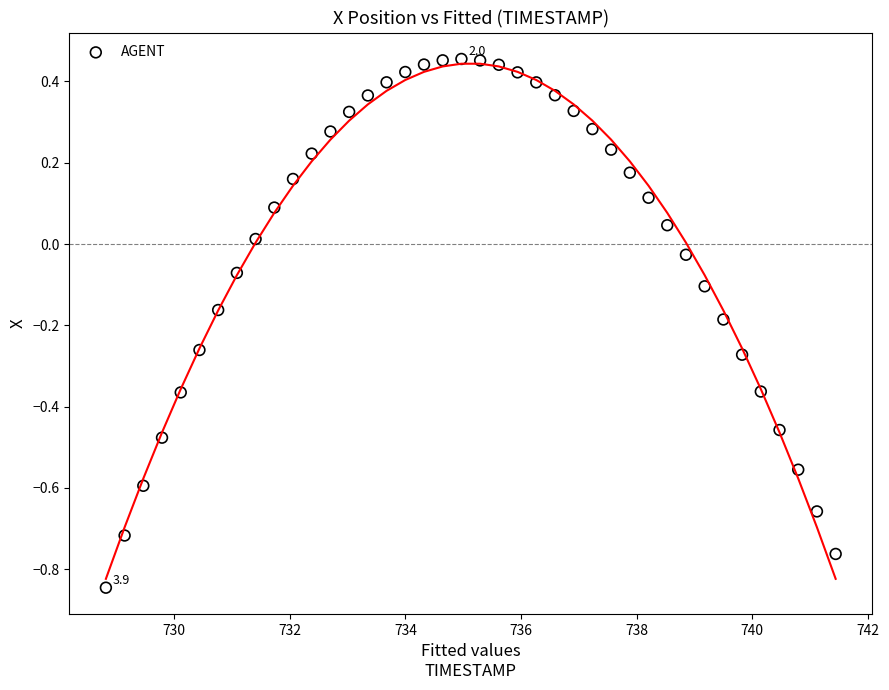

What is the range of X values (max minus min)?

12.6